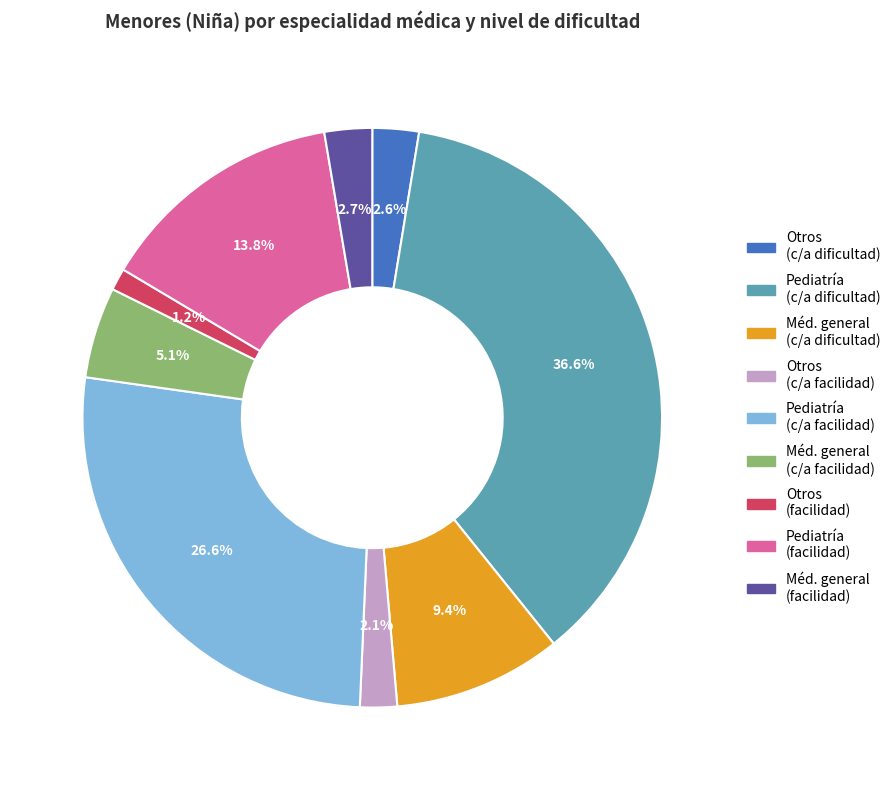

To the nearest percent, what is the difference between the largest and smallest slice percentages?

35%